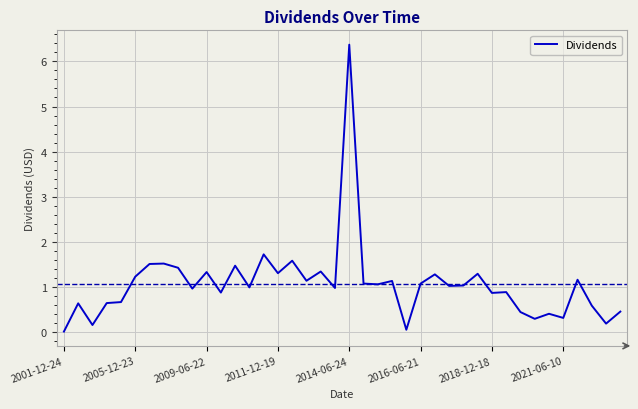

What is the maximum value shown in the chart?

6.4